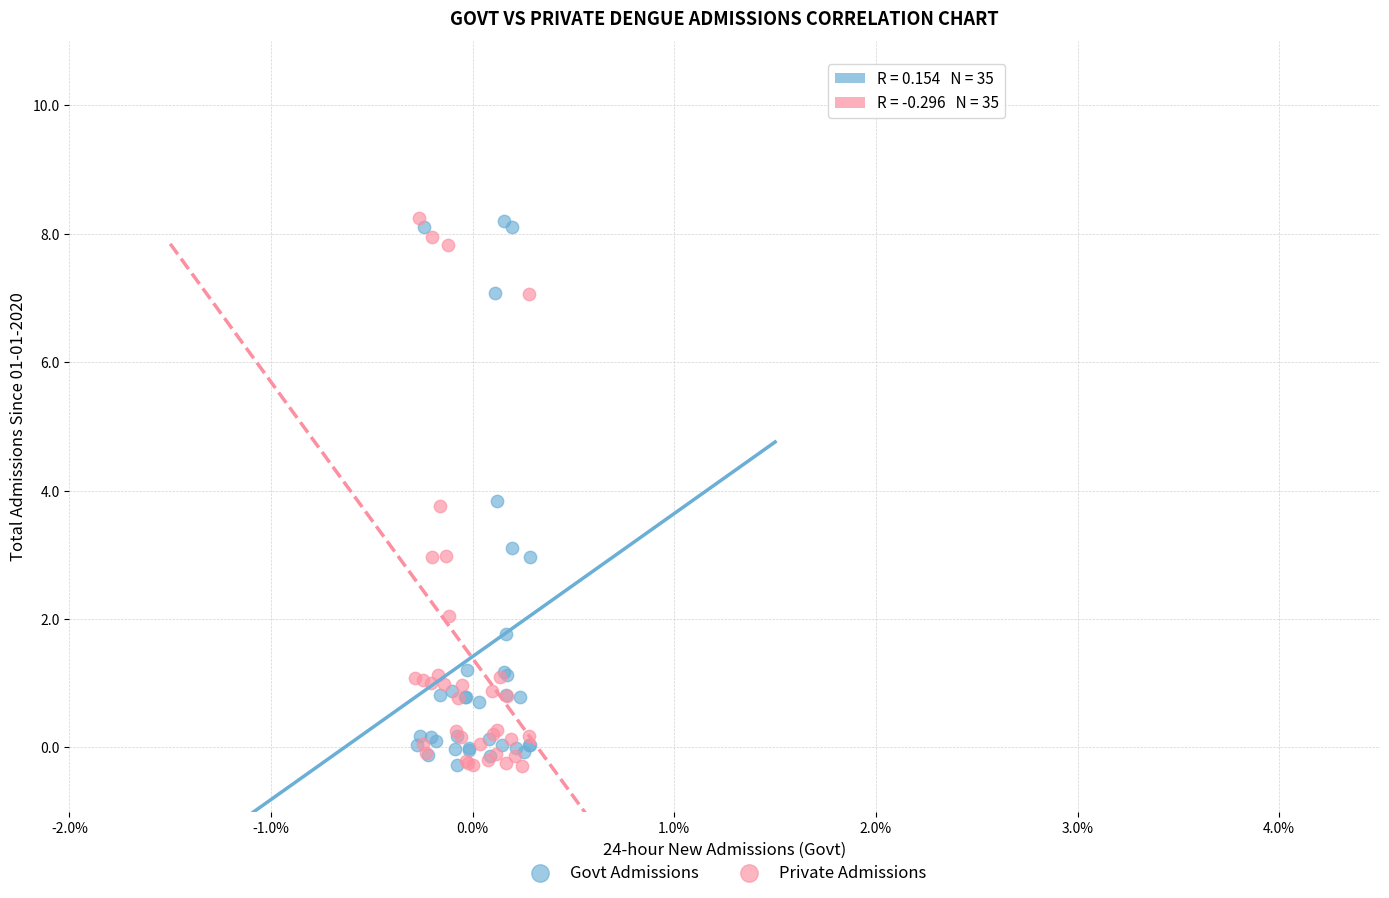

What are all the series names shown in the legend?

Govt Admissions, Private Admissions